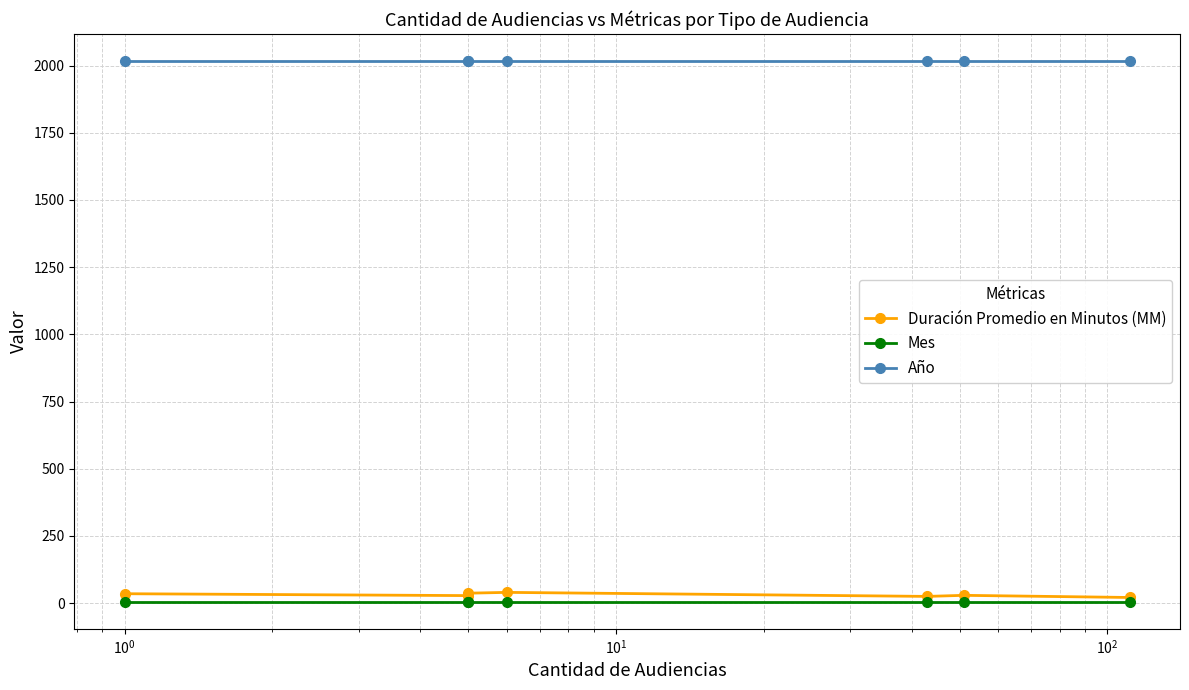

True or false: Mes has more than 2 points higher than both neighbors.

False